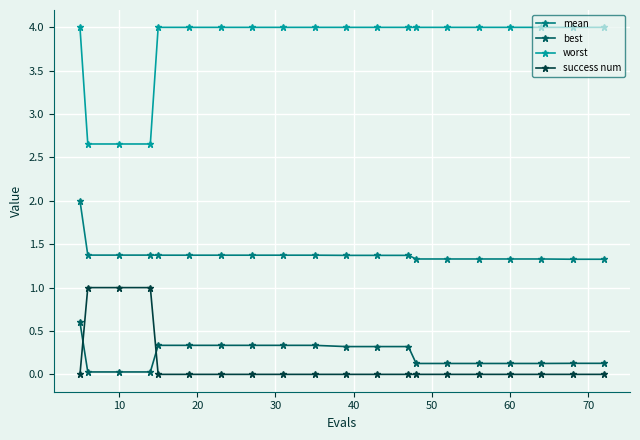

Which series has the largest range (max minus min)?

worst